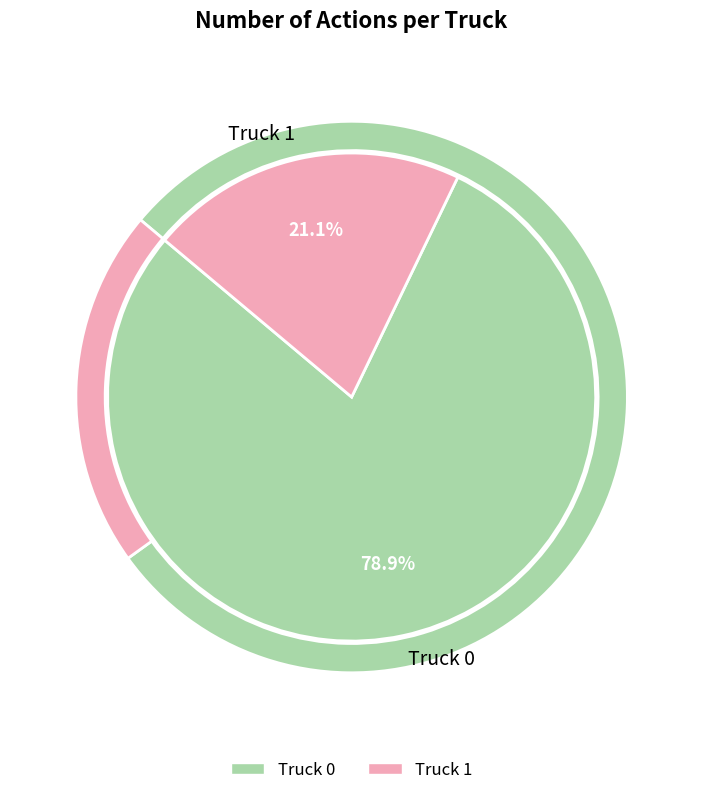

How much of the chart is everything except Truck 0?

21.1%